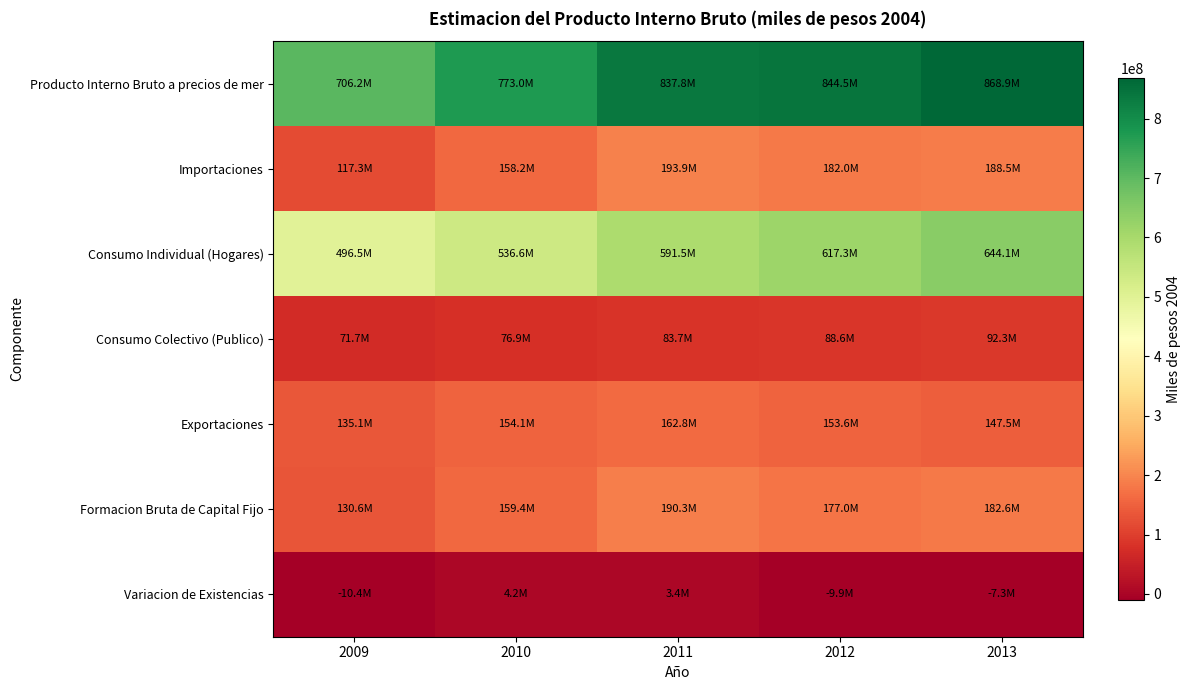

Which series changed the most between 2010 and 2011?

Producto Interno Bruto a precios de mer